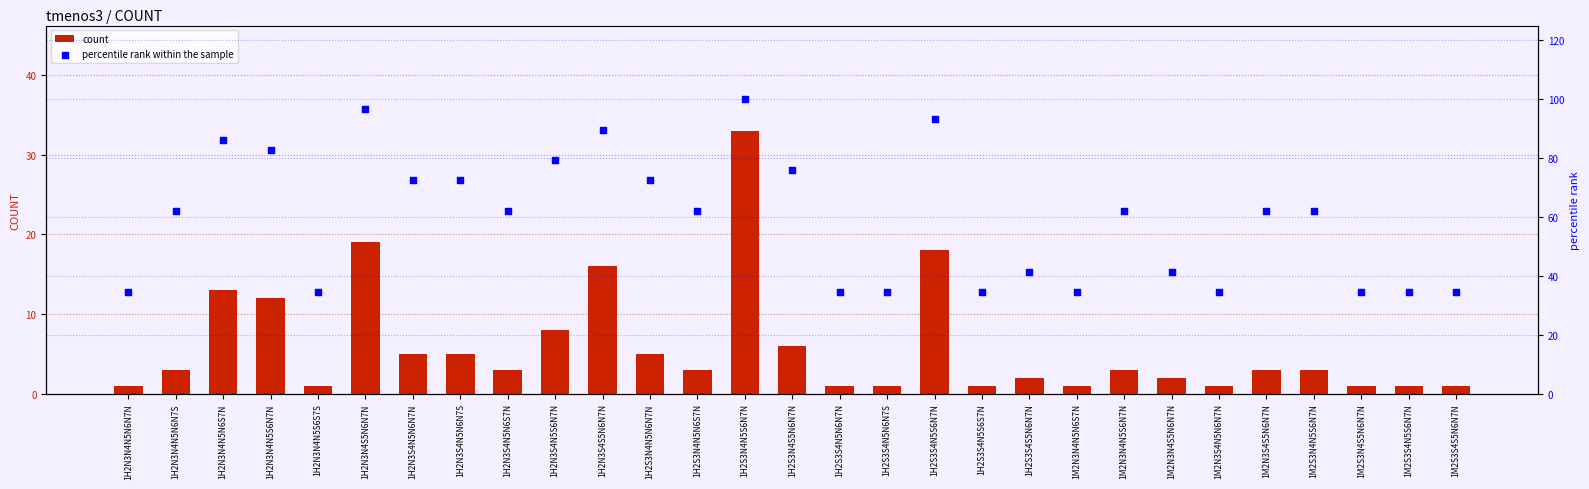

Which series contains the highest Y value?

percentile rank within the sample